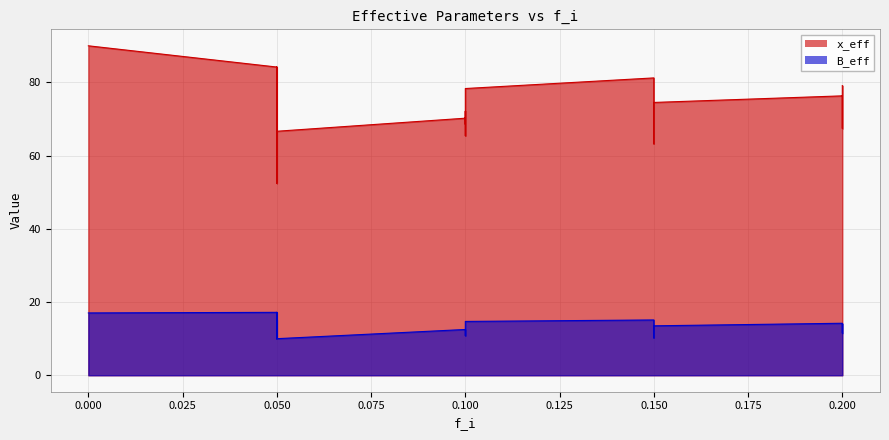

At which category does B_eff reach its first local peak?

0.05